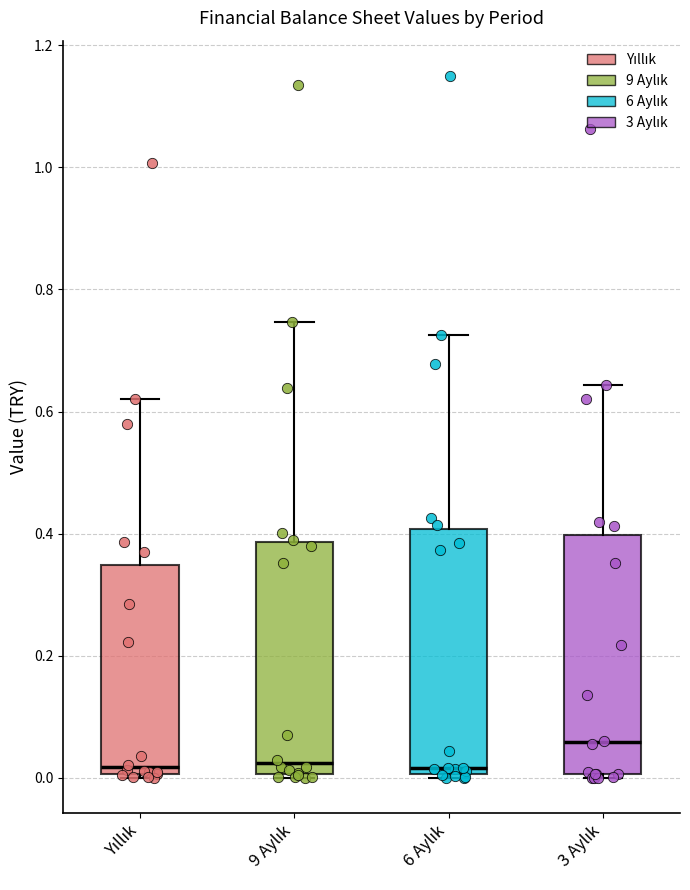

Reading left to right, transcribe this box plot: for each box, give where its median line is, the range the box spans, and where its two whiskers end, as read against the y-axis. The values are not printed on the chart, so give them approximately, as read against the axis.

Yıllık: median 0.02, box 0.00 to 0.34, whiskers 0.00 (just below the box's lower edge) to 0.62
9 Aylık: median 0.02, box 0.00 to 0.38, whiskers 0.00 (just below the box's lower edge) to 0.74
6 Aylık: median 0.02, box 0.00 to 0.40, whiskers 0.00 (just below the box's lower edge) to 0.72
3 Aylık: median 0.06, box 0.00 to 0.40, whiskers 0.00 (just below the box's lower edge) to 0.64